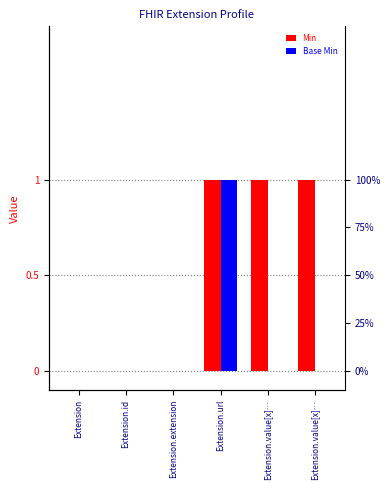

Rank the series at Extension.value[x]… from highest to lowest value.

Min, Base Min